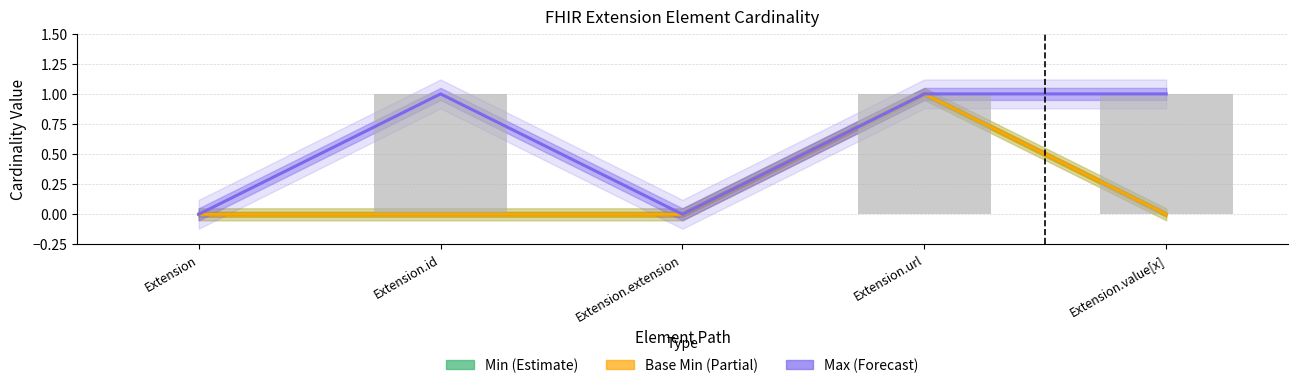

Are the bars horizontal?

No